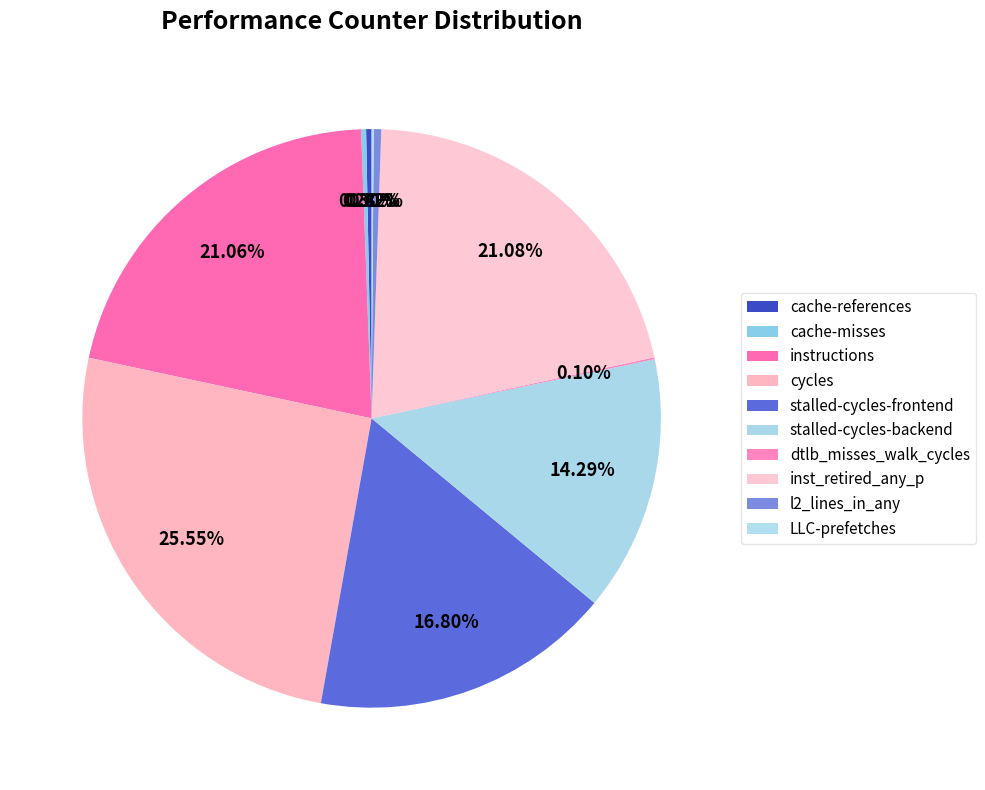

What is the total percentage of cache-references and instructions?

21.4%